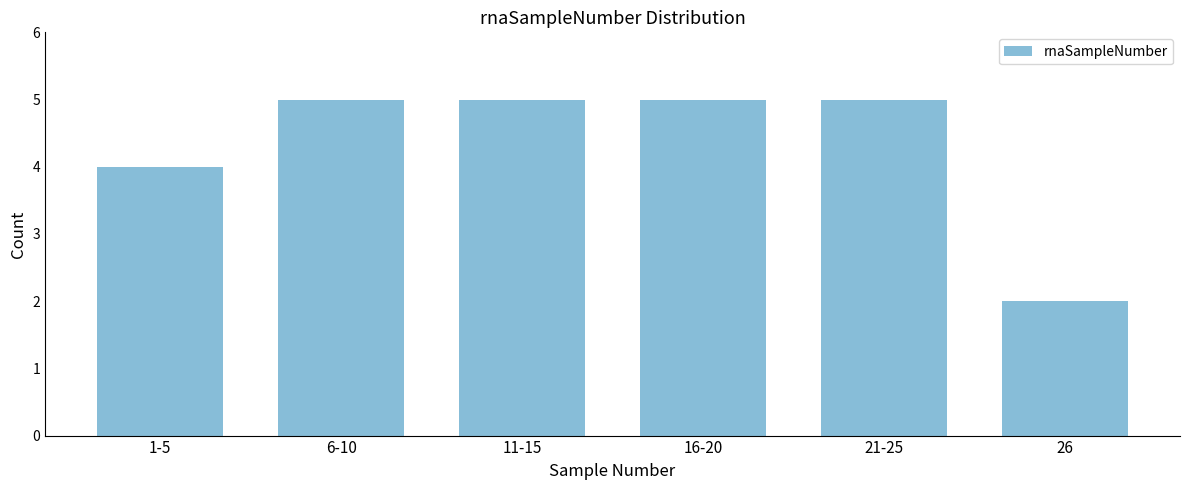

Reading right to left, list all the values displayed in this chart.

26=2	21-25=5	16-20=5	11-15=5	6-10=5	1-5=4